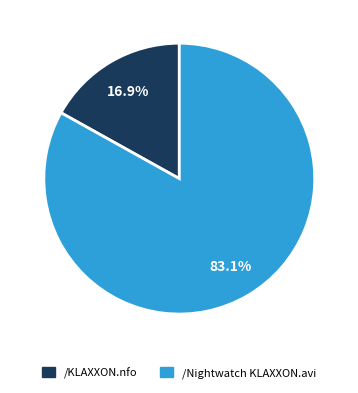

Combined, what portion of the pie is /KLAXXON.nfo and /Nightwatch KLAXXON.avi?

100.0%